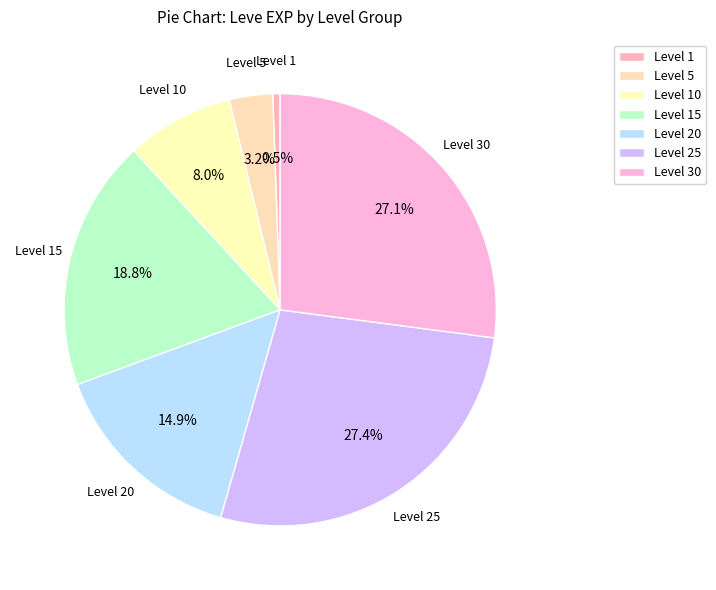

Count the number of slices in the pie.

7